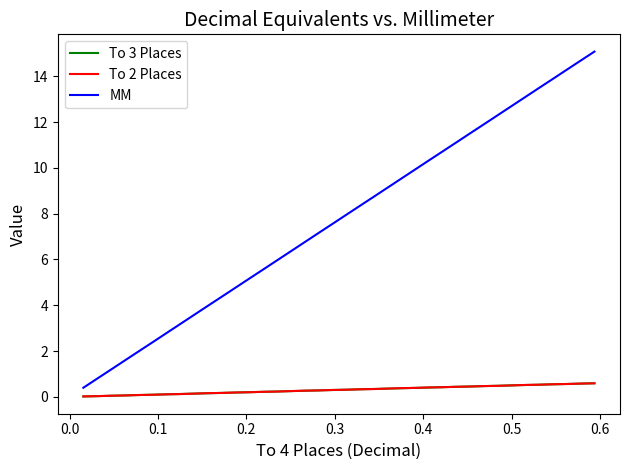

Which series has the largest range (max minus min)?

MM